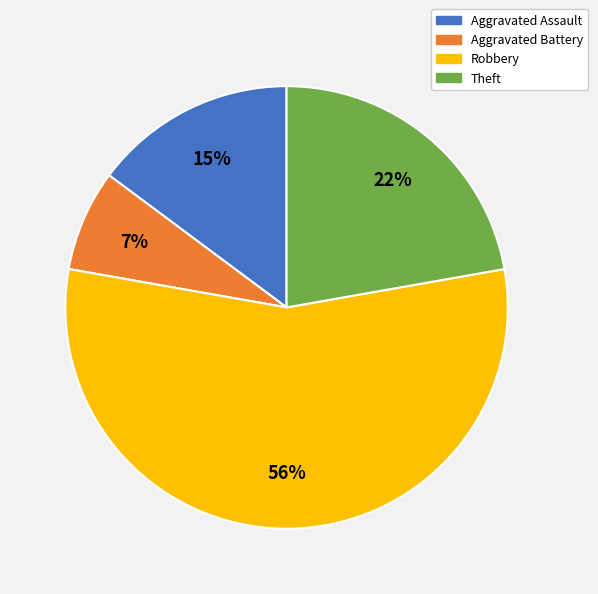

Which slice represents more than half of the pie?

Robbery